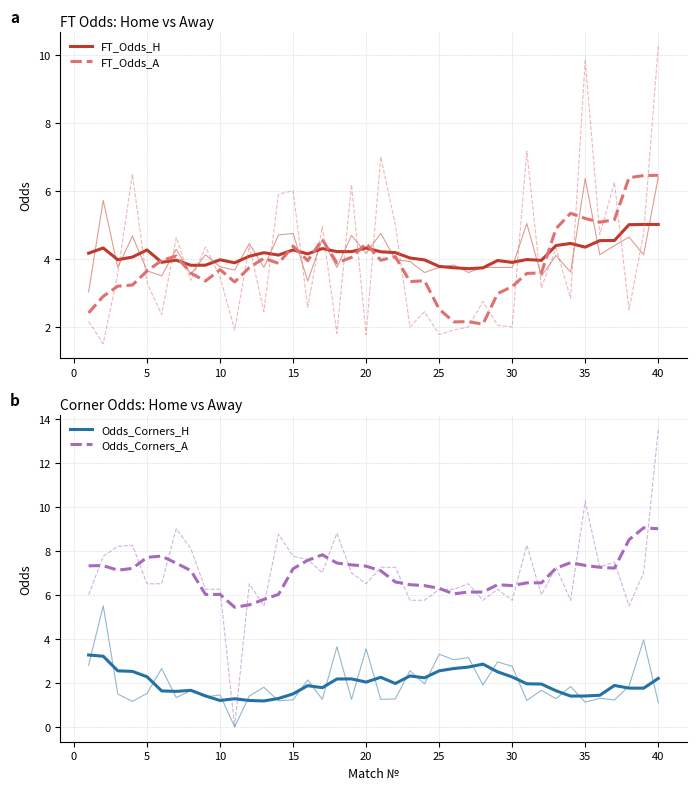

What is the maximum value shown in the chart?

9.0